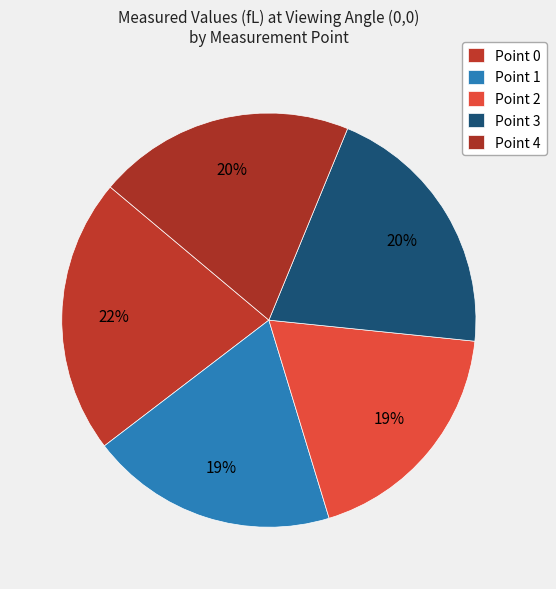

The Point 0 slice represents 22% of the pie. True or false?

True